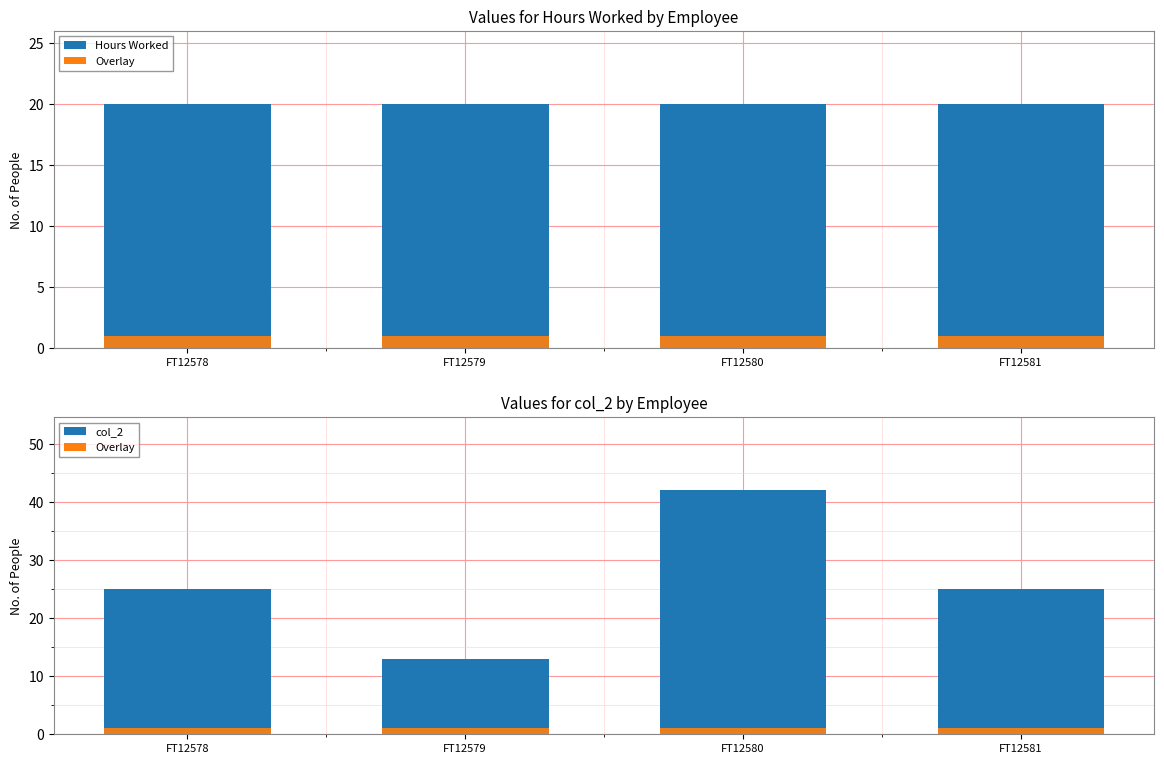

What is the highest value of the Hours Worked overlay series?

1